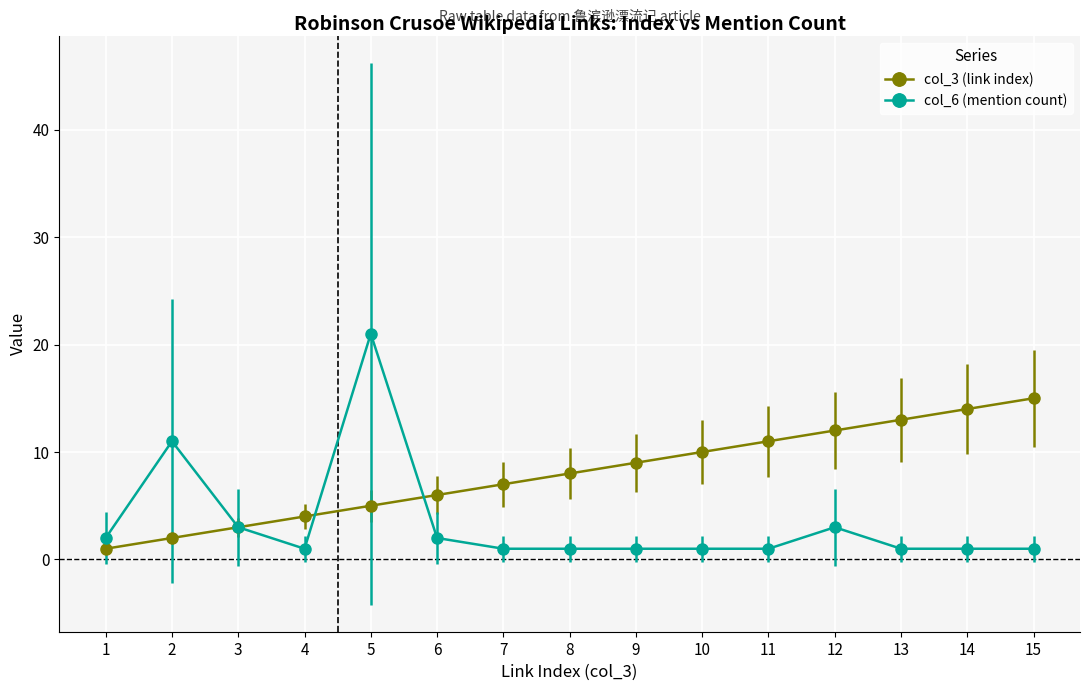

True or false: col_3 (link index) and col_6 (mention count) intersect in this chart.

True